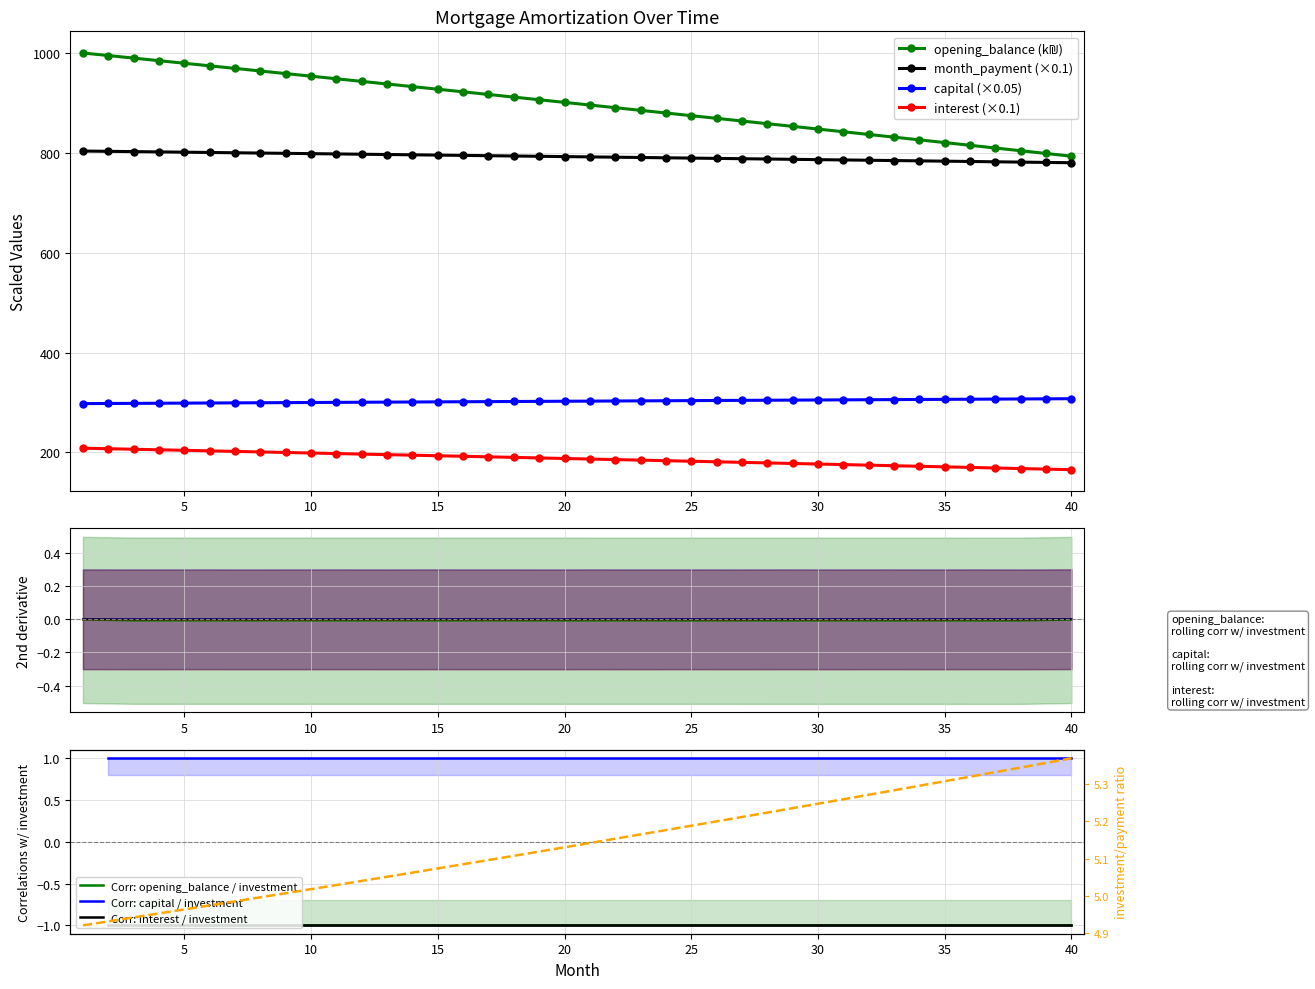

Reading left to right, transcribe all the data shown in this chart.

opening_balance: 1=1000.8	2=995.7	3=990.6	4=985.4	5=980.3	6=975.1	7=969.9	8=964.7	9=959.5	10=954.3	11=949.1	12=943.9	13=938.7	14=933.4	15=928.2	16=922.9	17=917.7	18=912.4	19=907.1	20=901.8	21=896.5	22=891.2	23=885.9	24=880.5	25=875.2	26=869.8	27=864.5	28=859.1	29=853.7	30=848.3	31=842.9	32=837.5	33=832.1	34=826.7	35=821.2	36=815.8	37=810.3	38=804.8	39=799.4	40=793.9
interest: 1=208.5	2=207.4	3=206.4	4=205.3	5=204.2	6=203.1	7=202.1	8=201.0	9=199.9	10=198.8	11=197.7	12=196.6	13=195.6	14=194.5	15=193.4	16=192.3	17=191.2	18=190.1	19=189.0	20=187.9	21=186.8	22=185.7	23=184.6	24=183.4	25=182.3	26=181.2	27=180.1	28=179.0	29=177.9	30=176.7	31=175.6	32=174.5	33=173.4	34=172.2	35=171.1	36=170.0	37=168.8	38=167.7	39=166.5	40=165.4
capital: 1=297.9	2=298.1	3=298.4	4=298.6	5=298.9	6=299.1	7=299.4	8=299.6	9=299.9	10=300.1	11=300.4	12=300.6	13=300.9	14=301.1	15=301.4	16=301.6	17=301.9	18=302.1	19=302.4	20=302.6	21=302.9	22=303.1	23=303.4	24=303.6	25=303.9	26=304.1	27=304.4	28=304.6	29=304.9	30=305.1	31=305.4	32=305.7	33=305.9	34=306.2	35=306.4	36=306.7	37=306.9	38=307.2	39=307.4	40=307.7
month_payment: 1=804.2	2=803.7	3=803.1	4=802.5	5=801.9	6=801.4	7=800.8	8=800.2	9=799.6	10=799.0	11=798.5	12=797.9	13=797.3	14=796.7	15=796.1	16=795.5	17=794.9	18=794.3	19=793.7	20=793.1	21=792.5	22=791.9	23=791.3	24=790.7	25=790.1	26=789.5	27=788.9	28=788.3	29=787.6	30=787.0	31=786.4	32=785.8	33=785.2	34=784.6	35=783.9	36=783.3	37=782.7	38=782.1	39=781.4	40=780.8
monthly_investment: 1=804.4	2=803.8	3=803.3	4=802.7	5=802.1	6=801.5	7=801.0	8=800.4	9=799.8	10=799.2	11=798.6	12=798.0	13=797.5	14=796.9	15=796.3	16=795.7	17=795.1	18=794.5	19=793.9	20=793.3	21=792.7	22=792.1	23=791.5	24=790.9	25=790.3	26=789.7	27=789.1	28=788.4	29=787.8	30=787.2	31=786.6	32=786.0	33=785.4	34=784.7	35=784.1	36=783.5	37=782.9	38=782.2	39=781.6	40=781.0